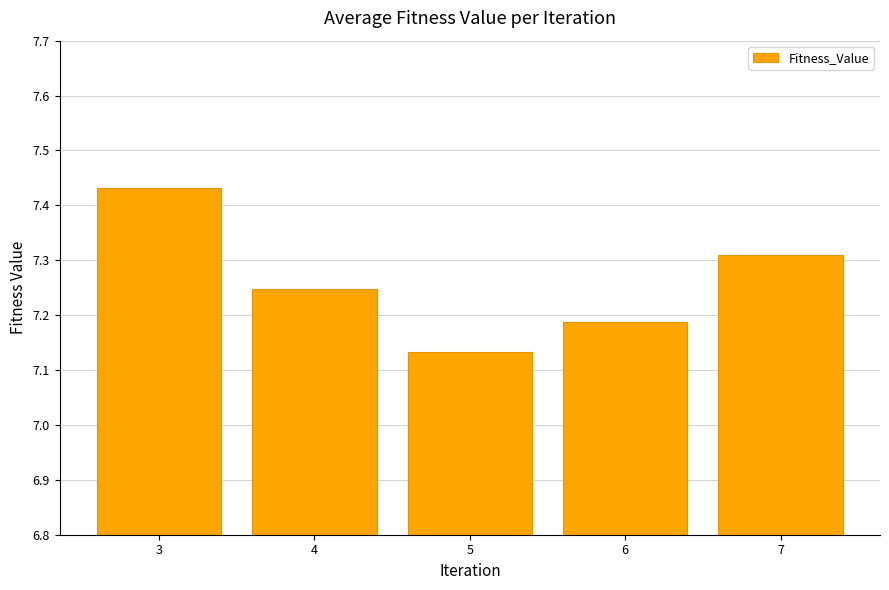

Is it true that the value at 5 is 11.3?

False